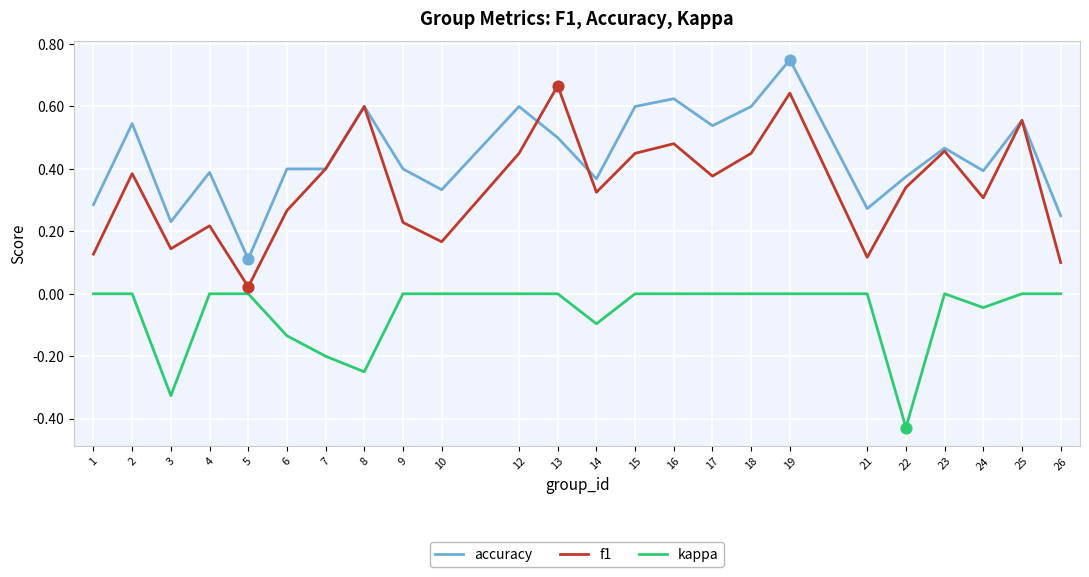

Is the value of kappa at 12 greater than the value of accuracy at 22?

No